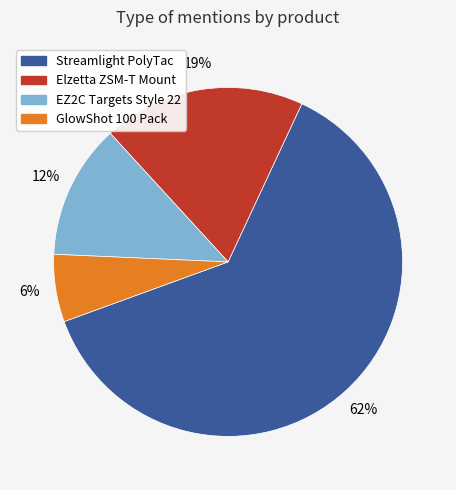

To the nearest percent, what is the average slice percentage?

25%